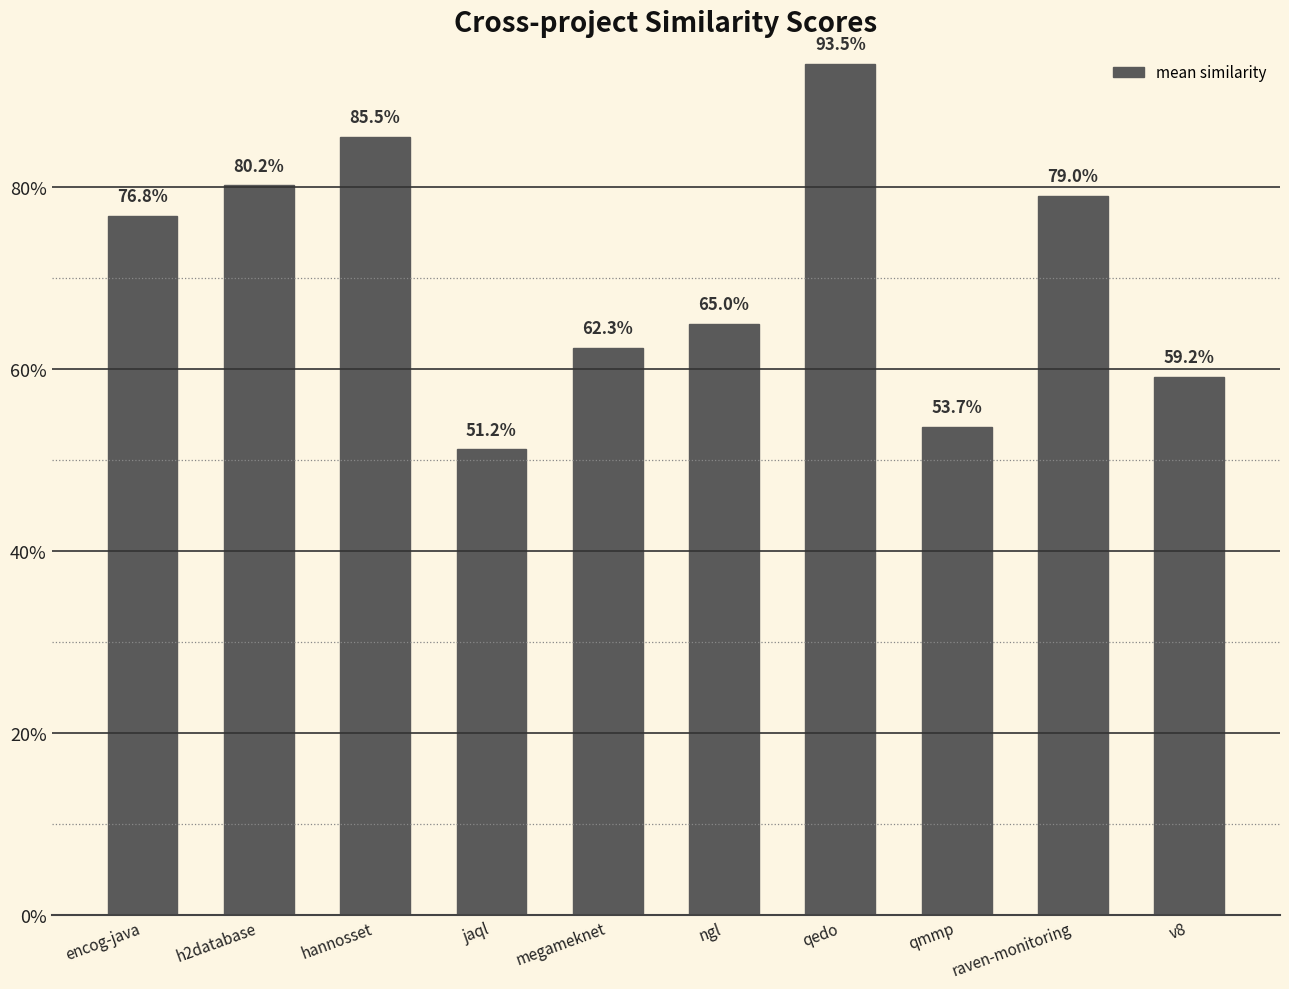

What is the average value?

0.7